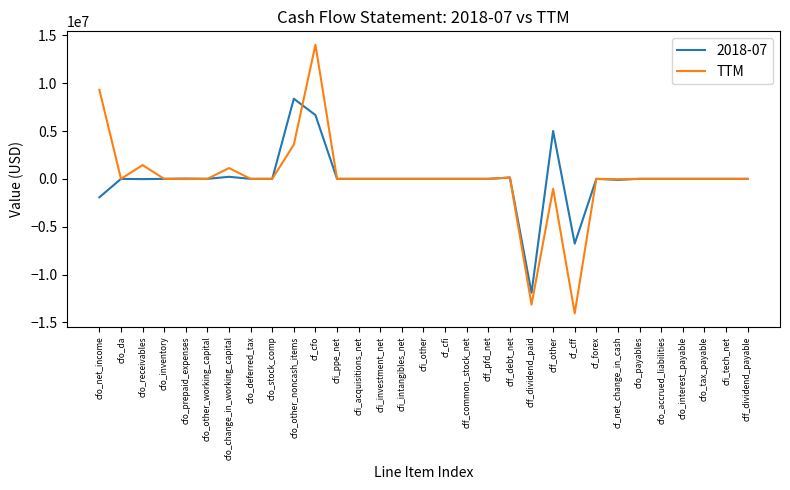

The value of 2018-07 at cff_other is 5001000. True or false?

True